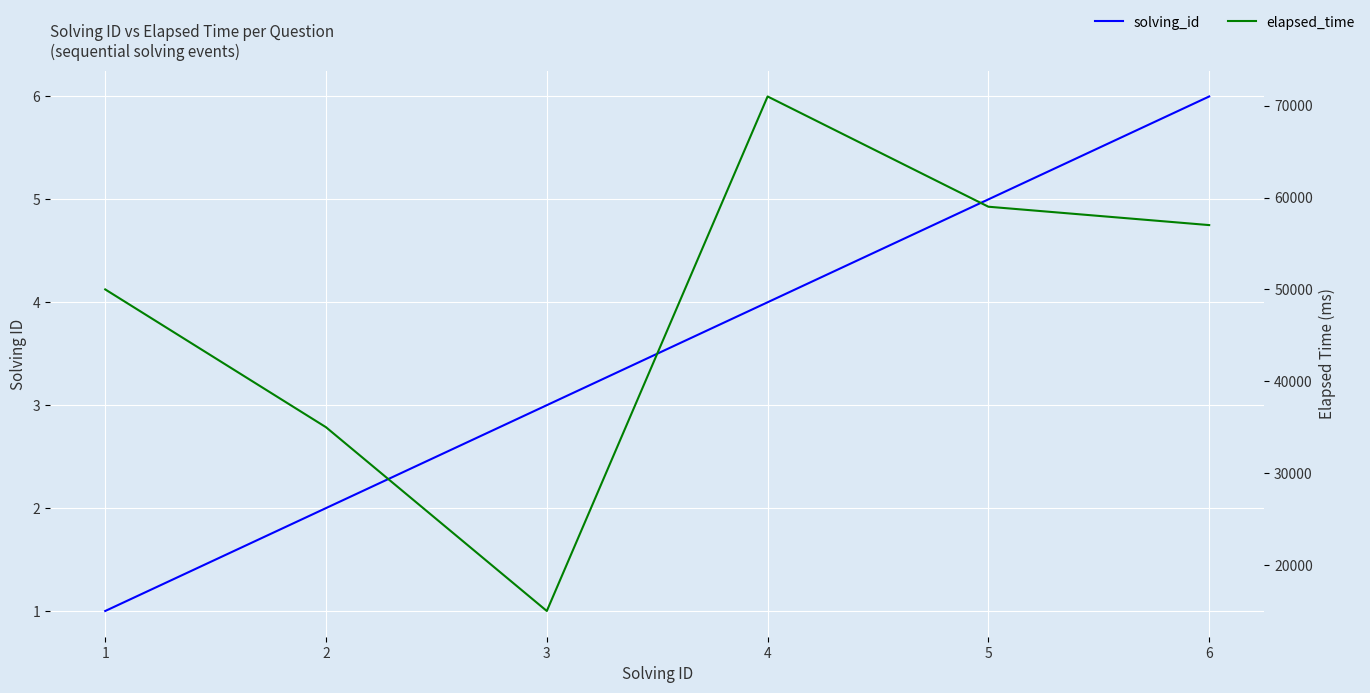

What is the total value across all series at 4?

71004